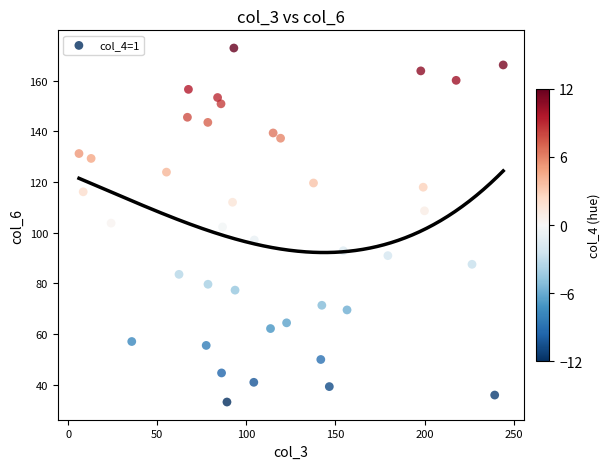

What is the range of X values (max minus min)?

238.0